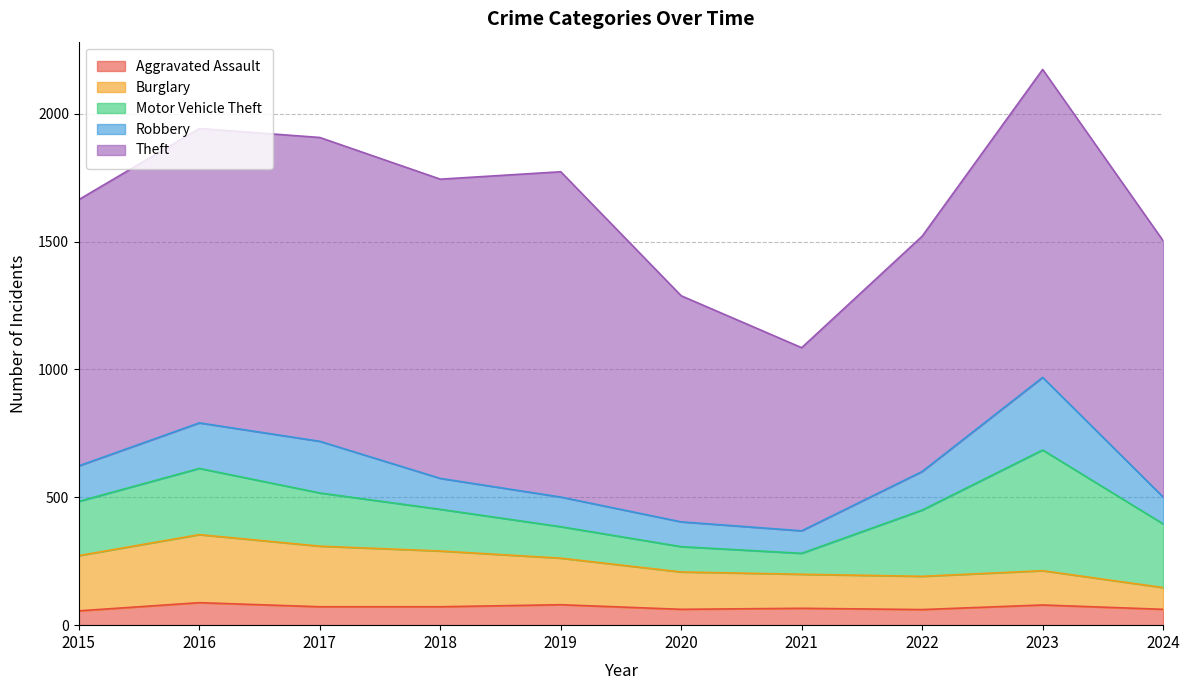

Where does the Burglary series first go above 182?

2015